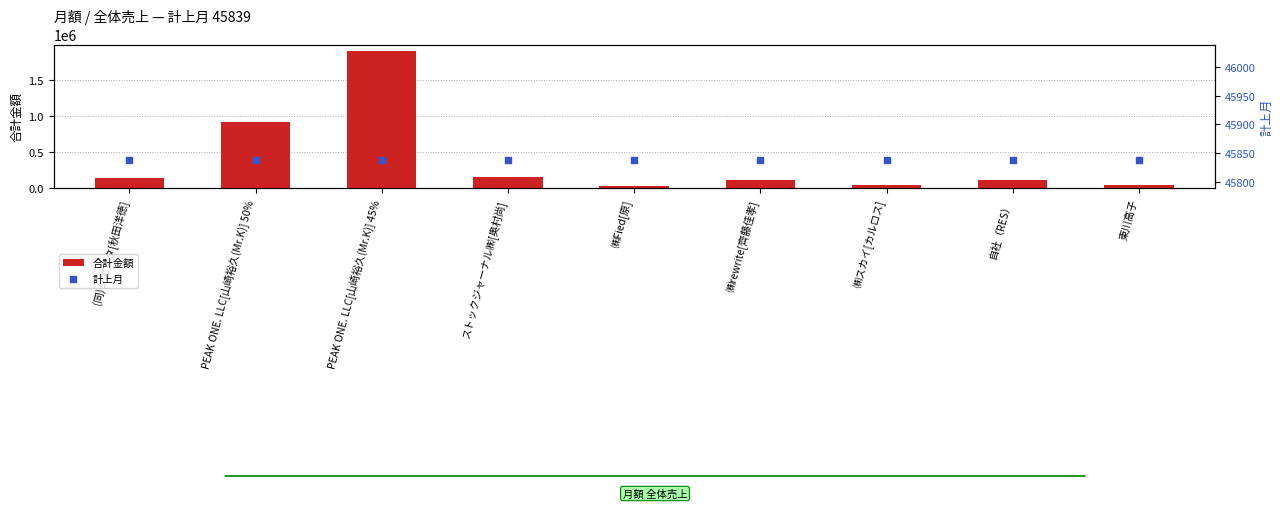

At which category is the sum across all series the highest?

PEAK ONE. LLC[山崎裕久(Mr.K)] 45%